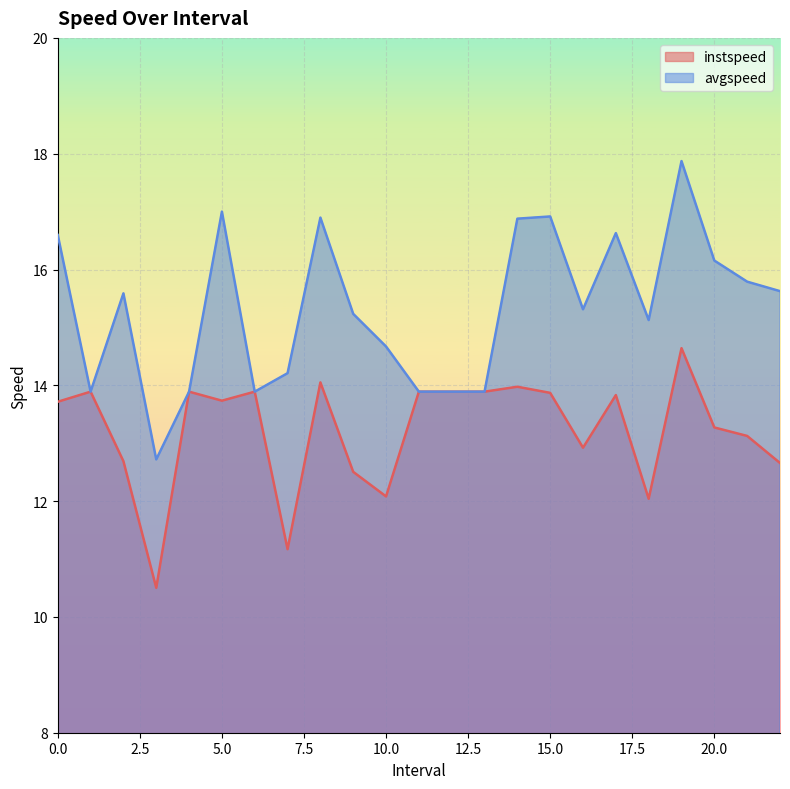

How many categories are shown in the chart?

23